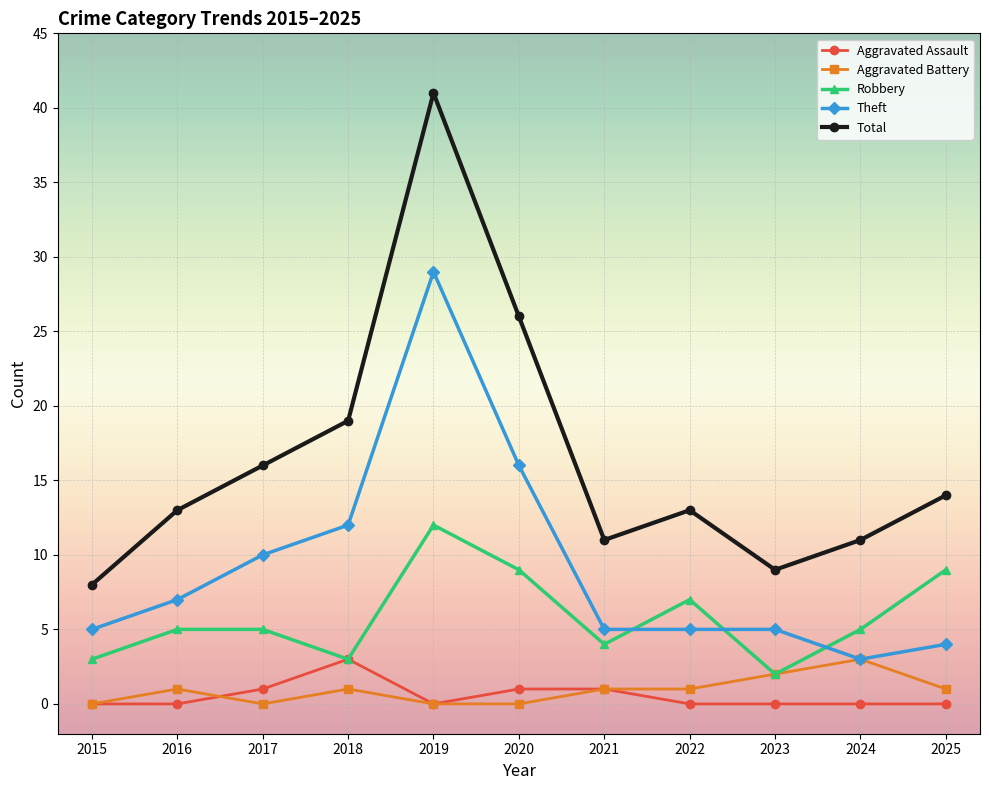

At which label is Robbery closest to 7?

2022